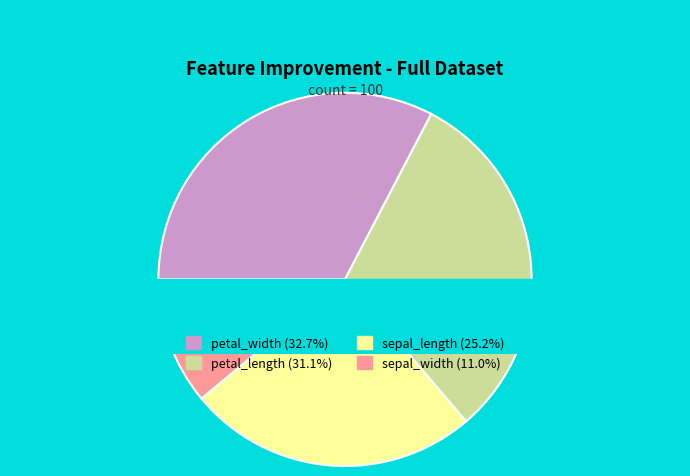

Which slice is the smallest?

sepal_width